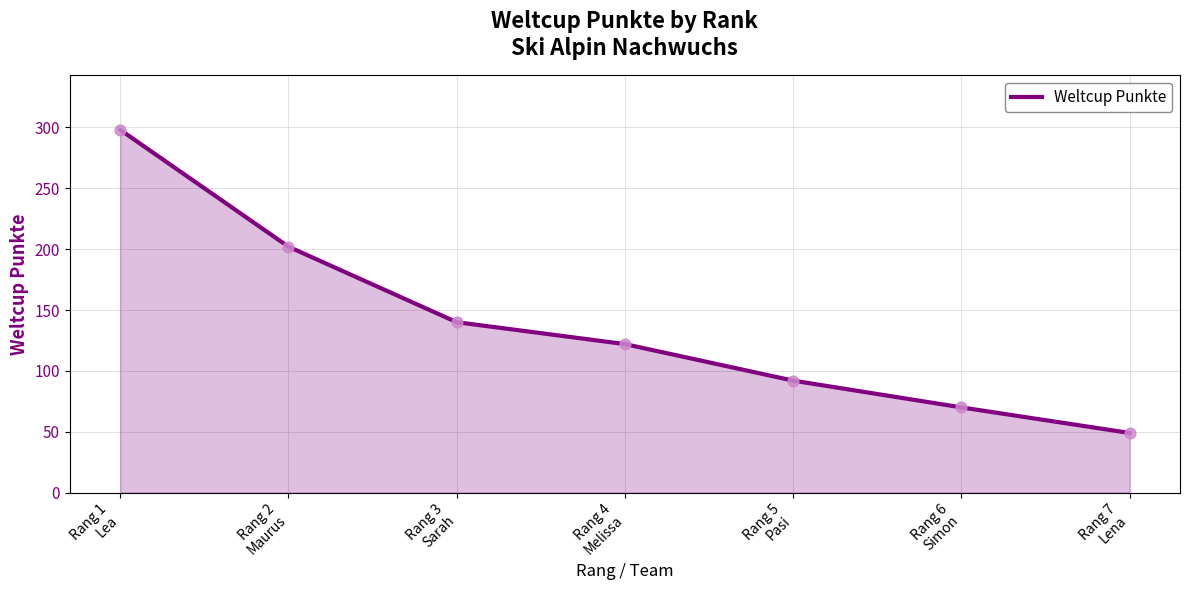

Which has a higher value, Rang 5
Pasi or Rang 3
Sarah?

Rang 3
Sarah